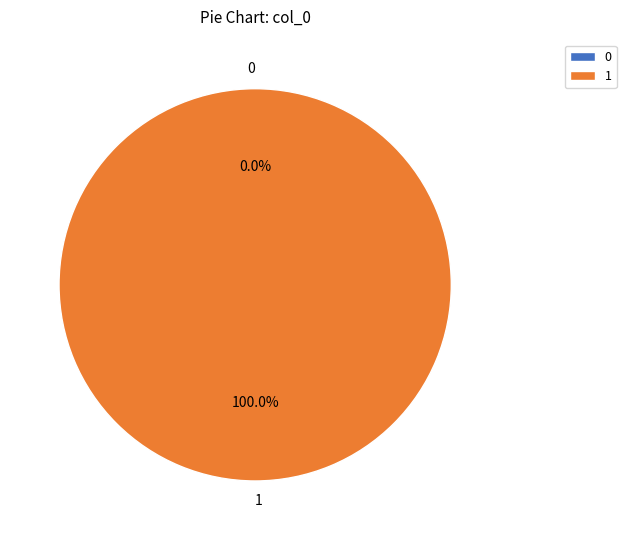

Is it true that 1 is 100% of the pie?

True